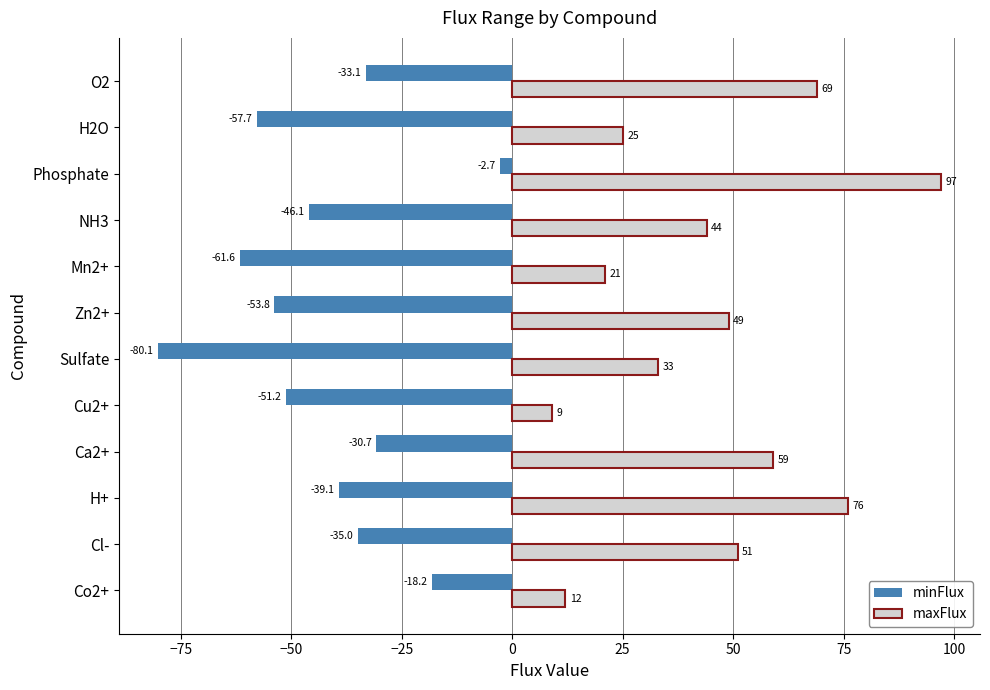

What is the sum of all minFlux values?

-509.3